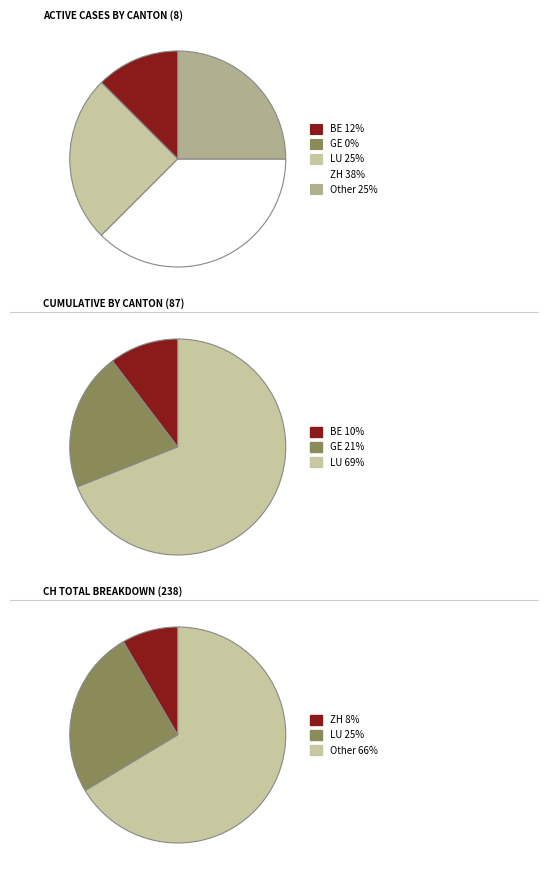

Which series has the largest range (max minus min)?

CH